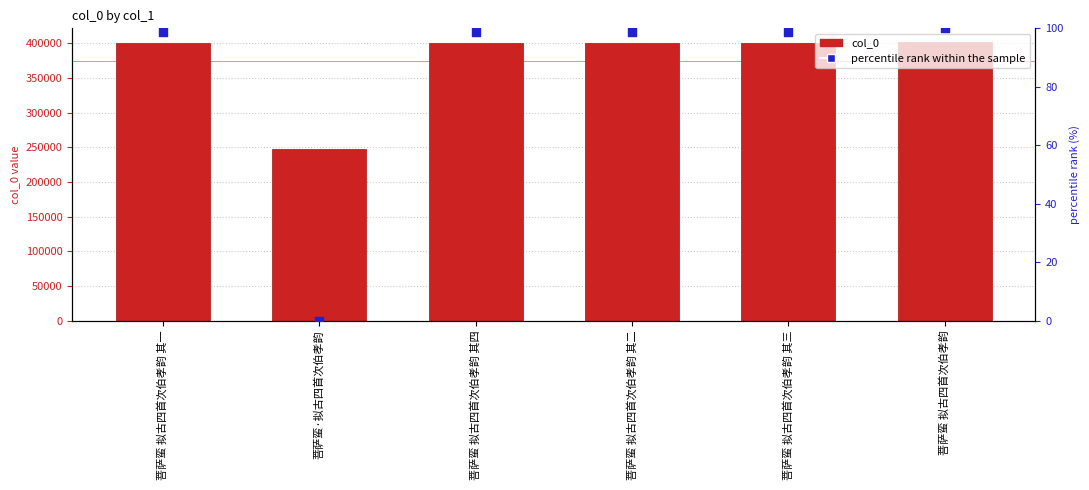

What is the total value across all series at 菩萨蛮 拟古四首次伯孝韵 其一?

400197.9